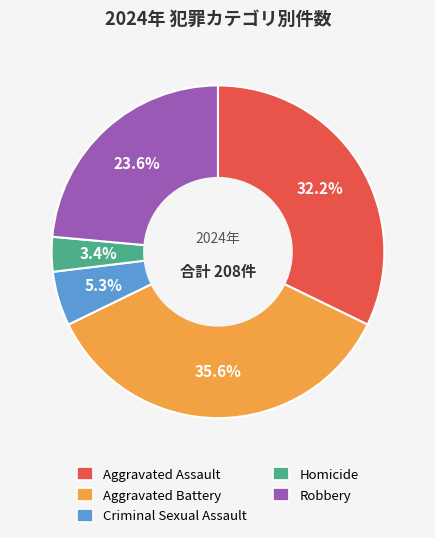

The Robbery slice represents 24% of the pie. True or false?

True